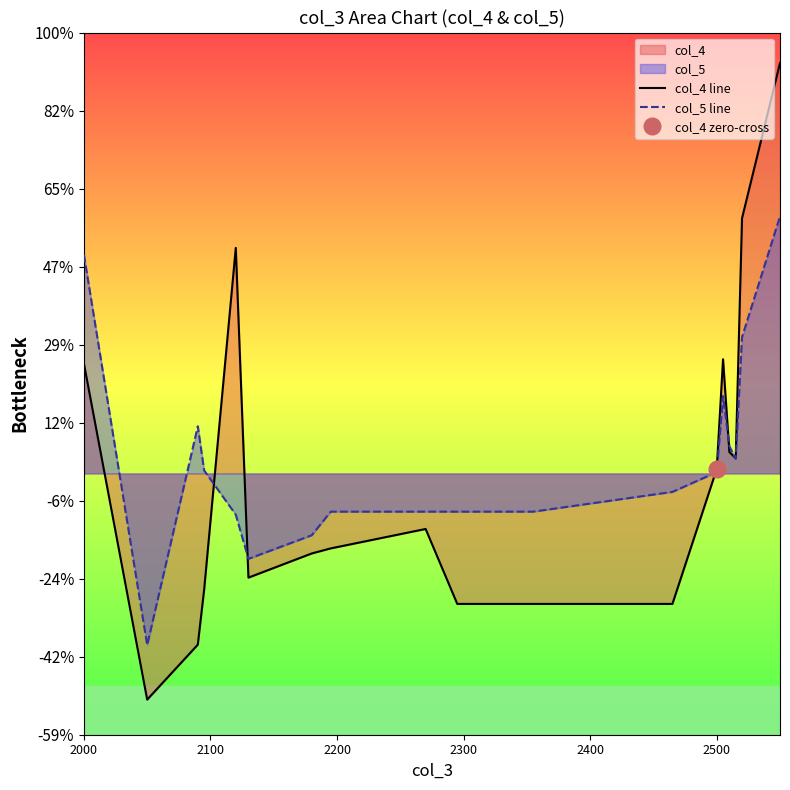

What are all the series names shown in the legend?

col_4 line, col_5 line